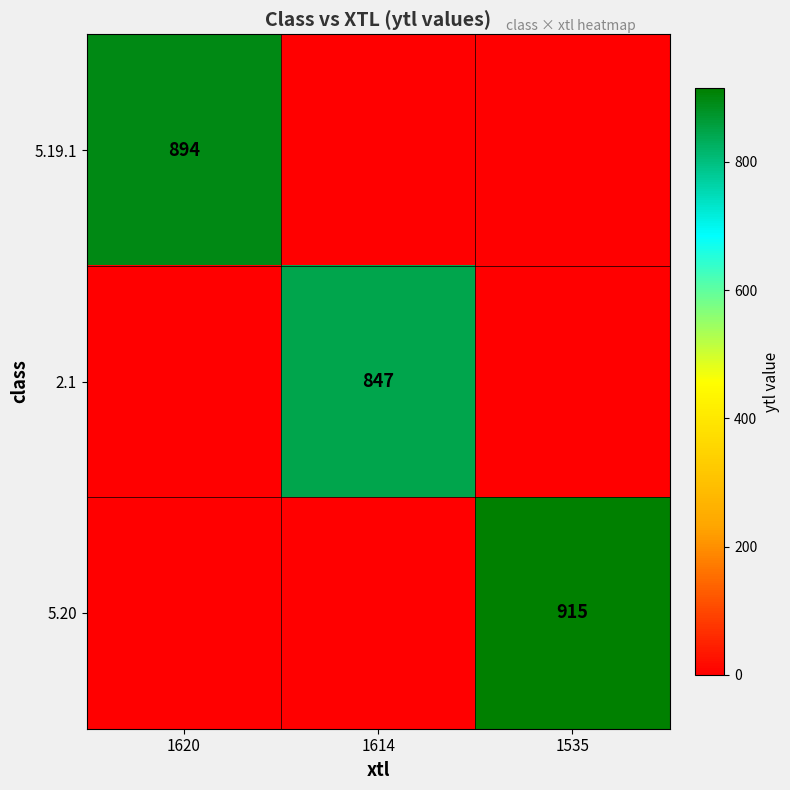

True or false: 5.20 has a value of 1414 at 1535.

False